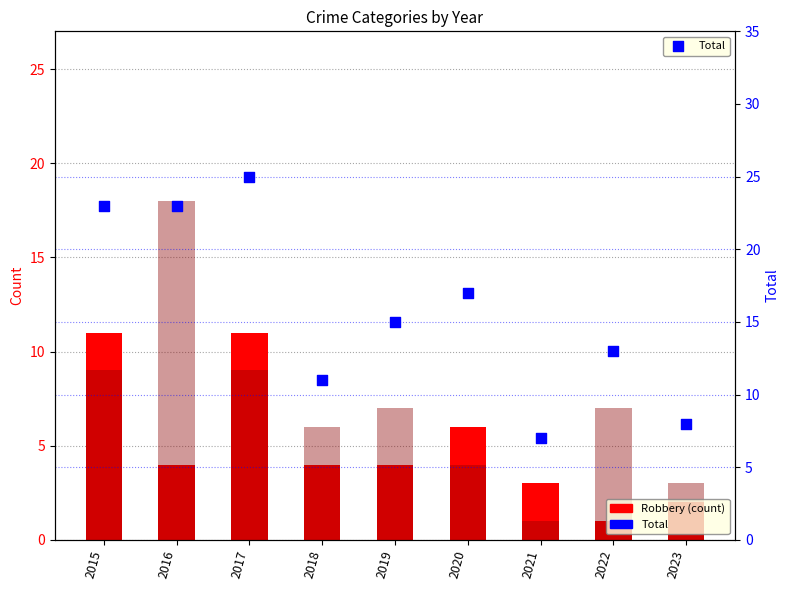

Which series has the largest total across all categories?

Total